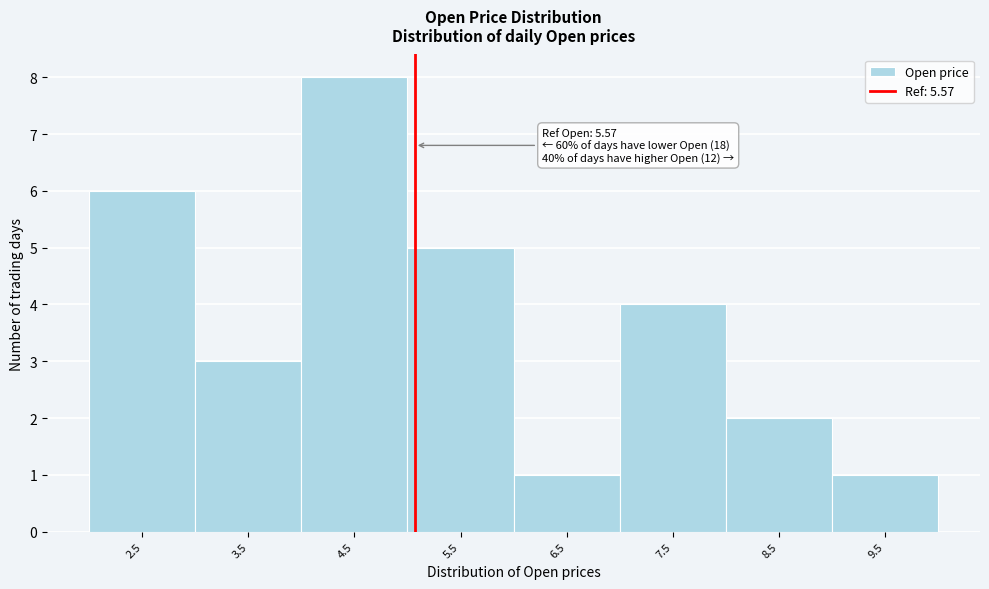

Reading left to right, what are all the values shown in this chart?

6	3	8	5	1	4	2	1